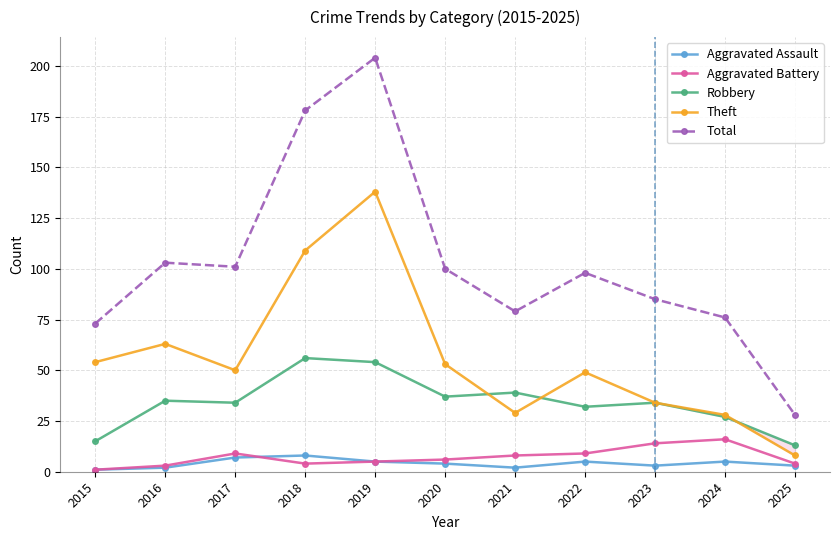

The value of Aggravated Assault at 2020 is 4. True or false?

True